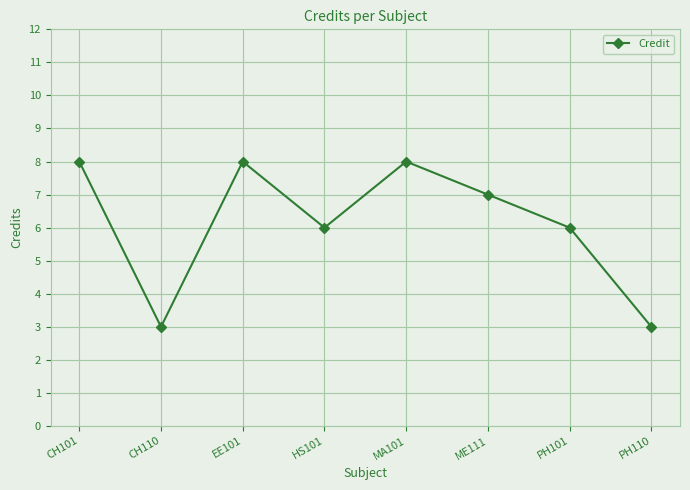

Where is the first local minimum?

CH110